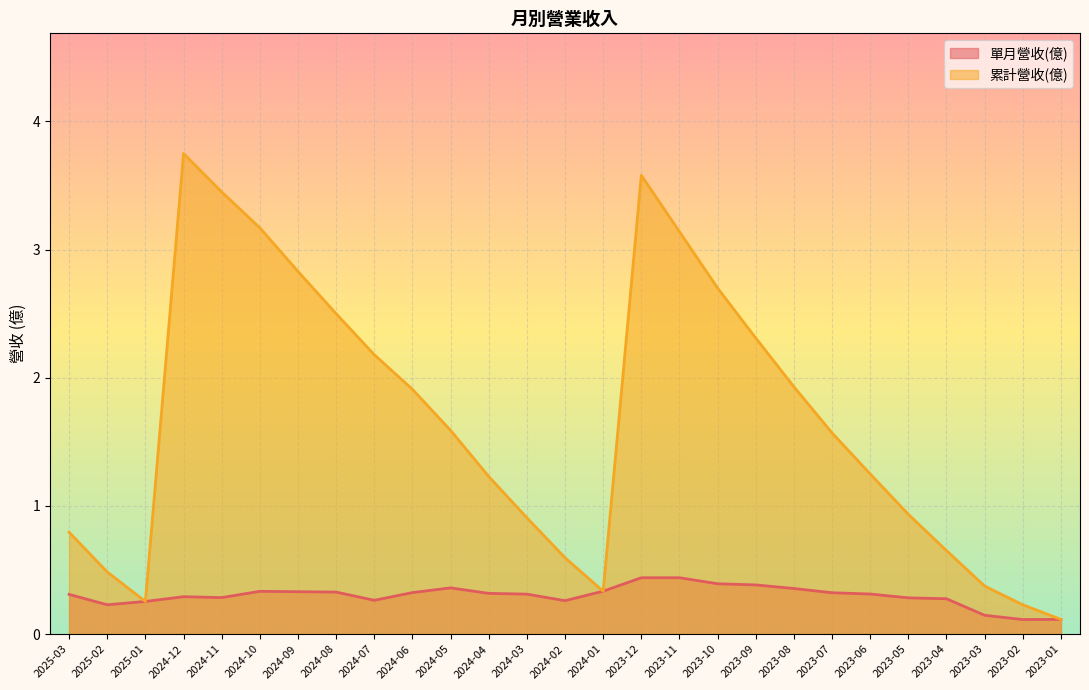

Does the chart display data point markers on the line(s)?

No